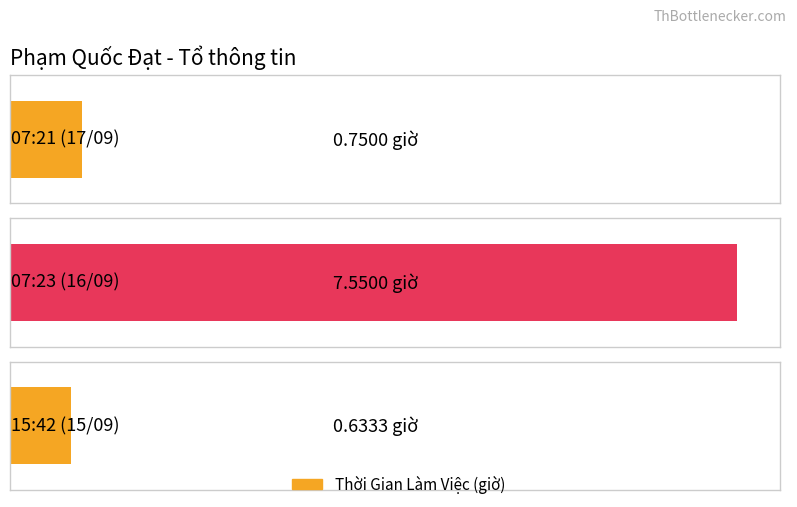

Rank the categories by value from lowest to highest.

15:42 (15/09), 07:21 (17/09), 07:23 (16/09)